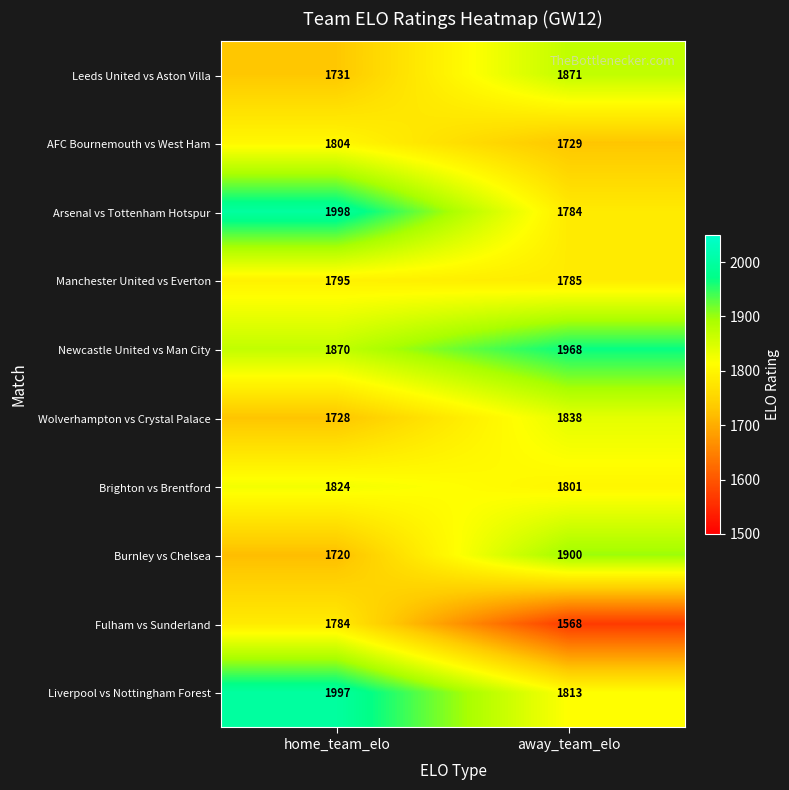

Which label corresponds to the smallest value in the chart?

away_team_elo